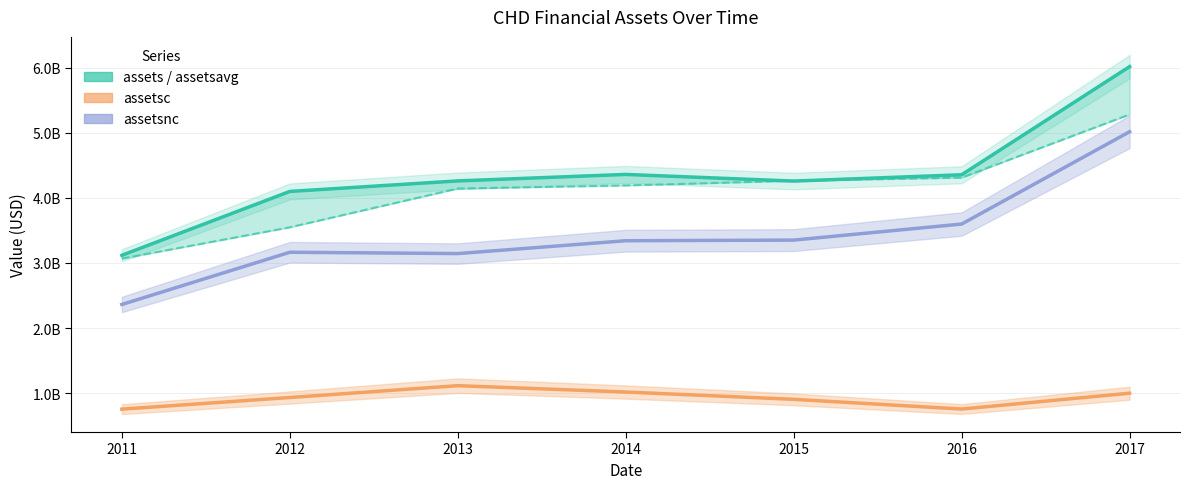

Does the chart display data point markers on the line(s)?

No